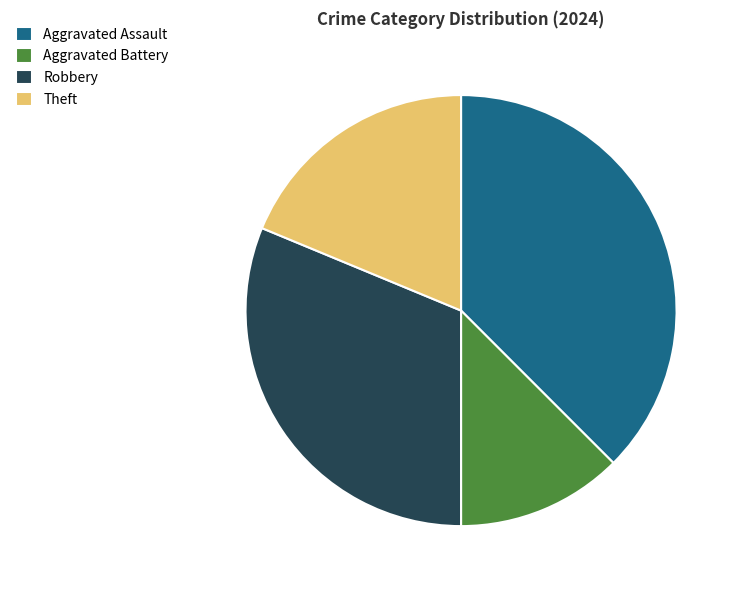

What is the largest slice in the pie chart?

Aggravated Assault